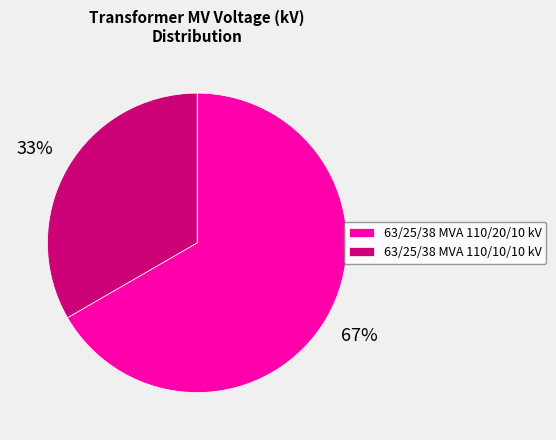

To the nearest percent, what is the average slice percentage?

50%